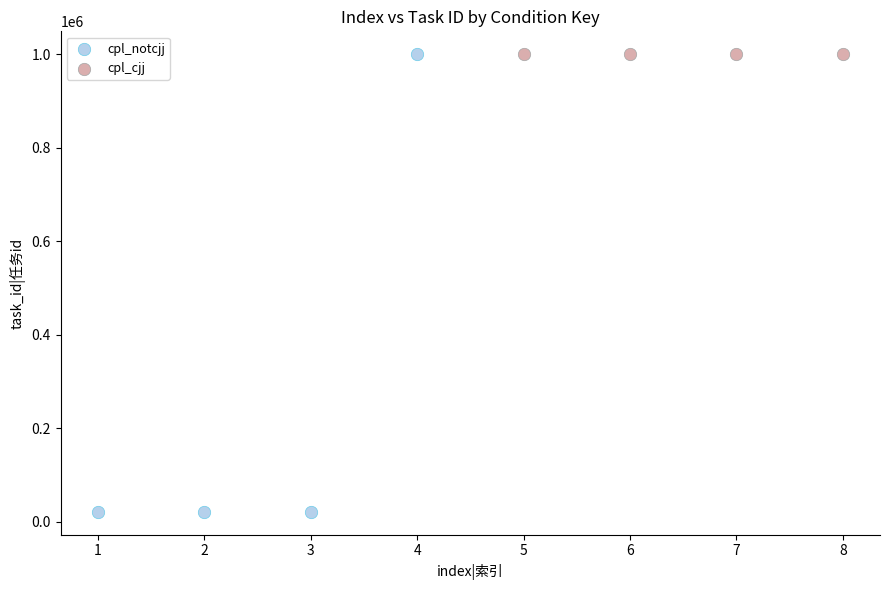

Which series has the largest Y range (max minus min)?

cpl_notcjj